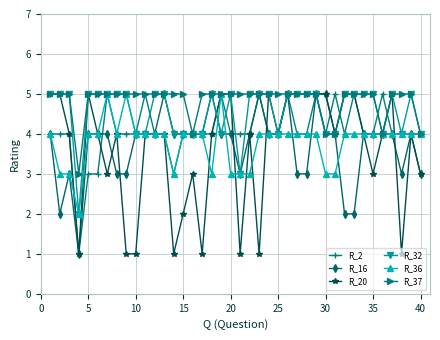

What is the maximum value shown in the chart?

5